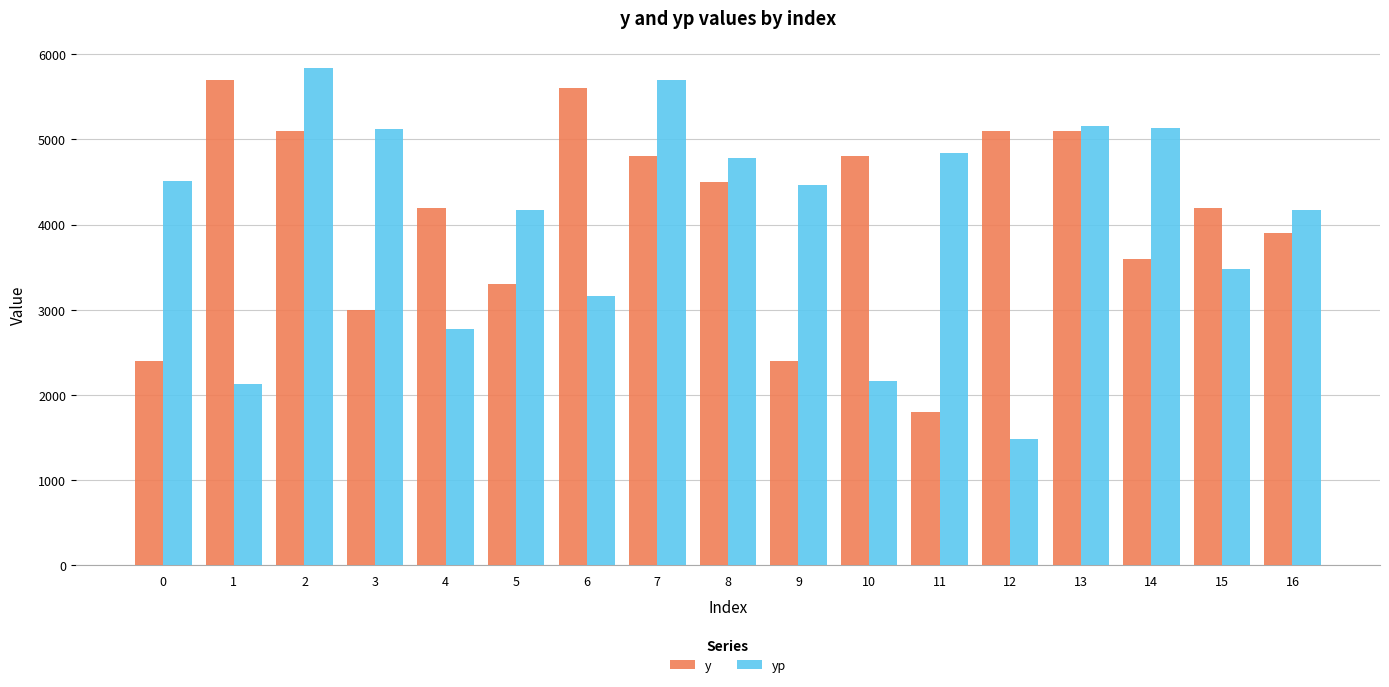

Which series changed the most between 3 and 11?

y